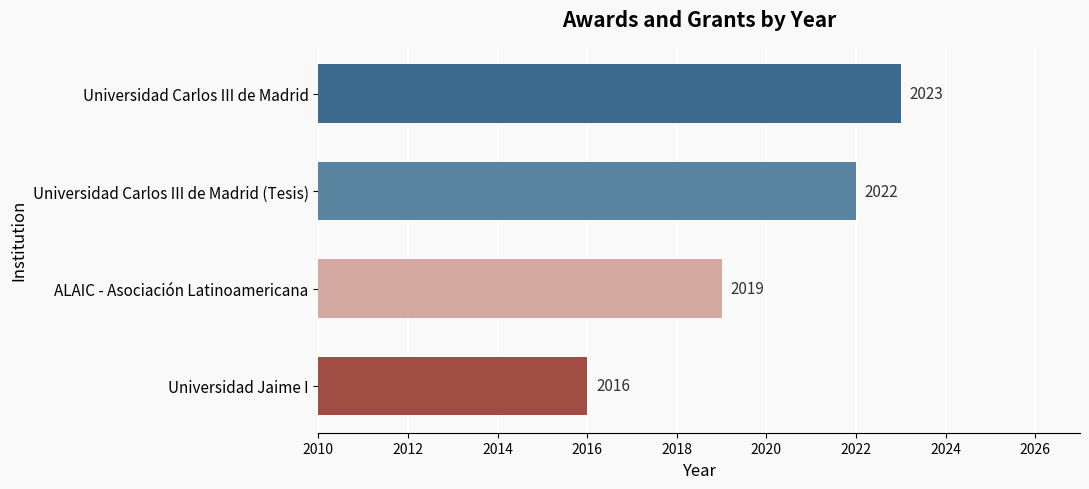

Which has a higher value, Universidad Jaime I or Universidad Carlos III de Madrid (Tesis)?

Universidad Carlos III de Madrid (Tesis)